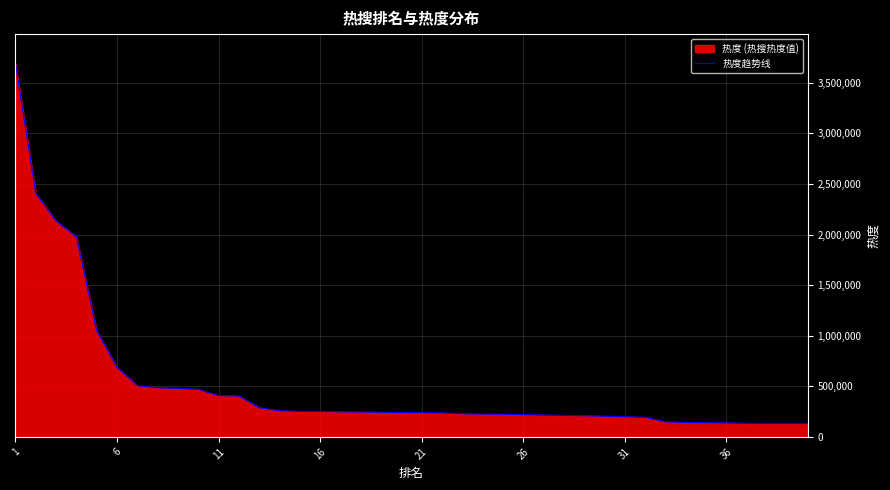

Is it true that the value at 6 is 687349?

True